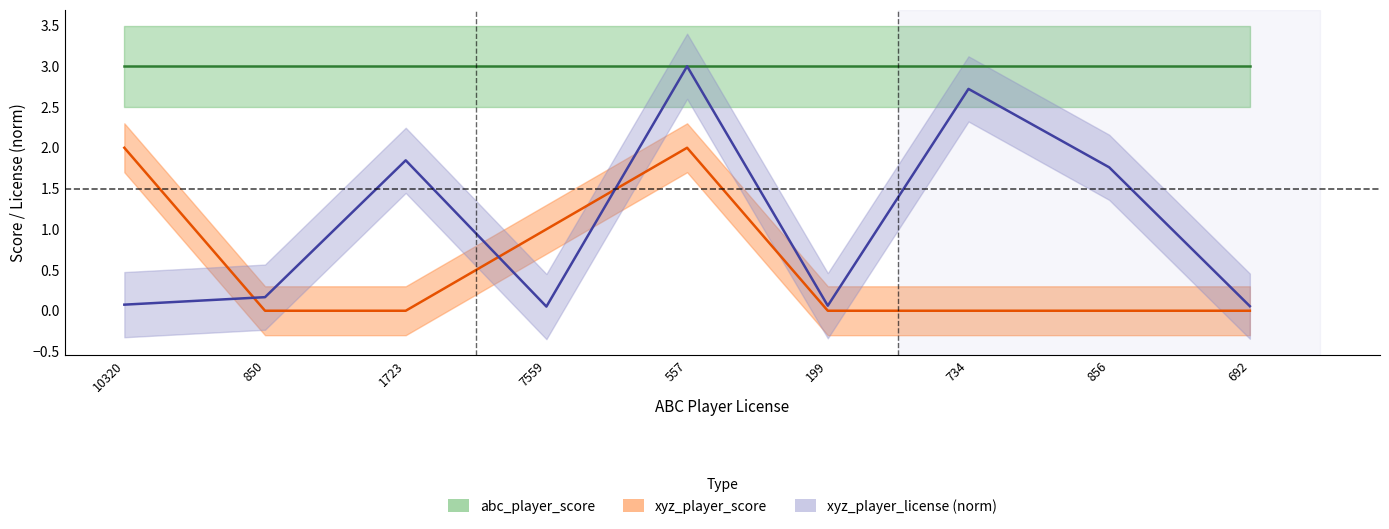

At which label does xyz_player_score reach its minimum?

850